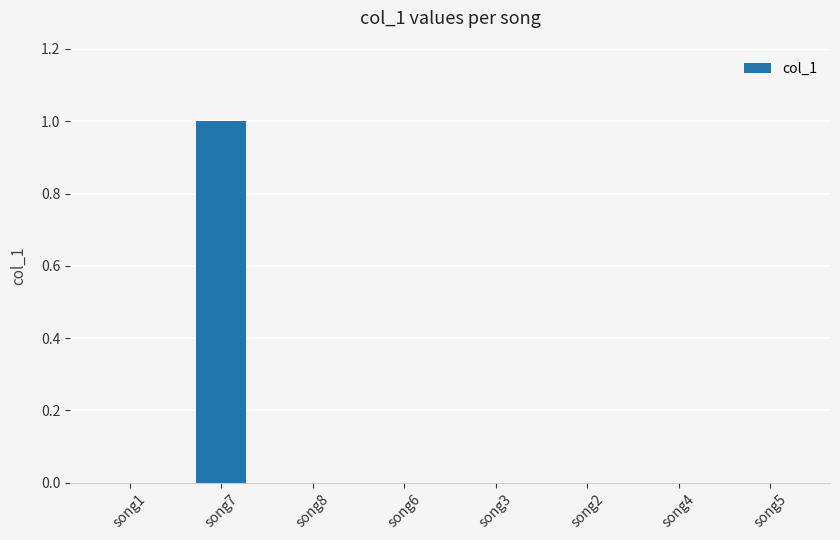

The chart shows a value of 1 at song6. True or false?

False